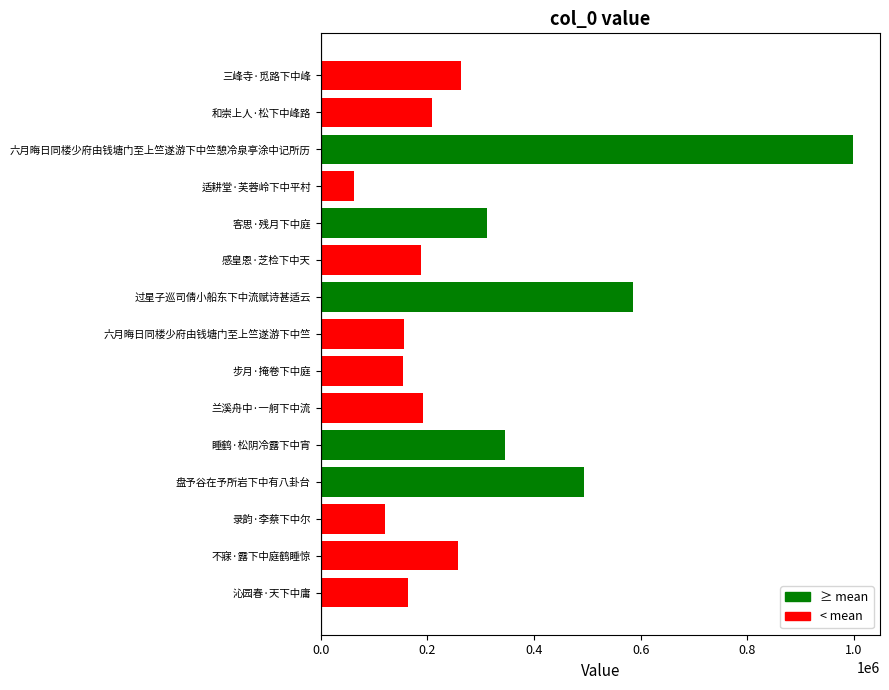

True or false: the data shows 155569 at 六月晦日同楼少府由钱塘门至上竺遂游下中竺.

True